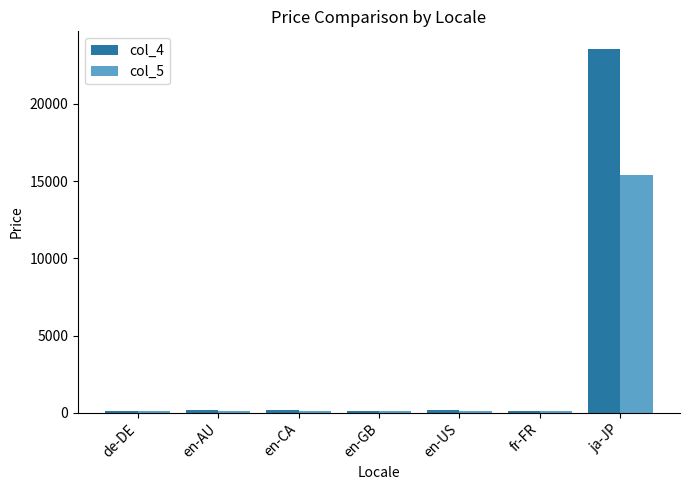

What is the sum of all col_4 values?

24461.0